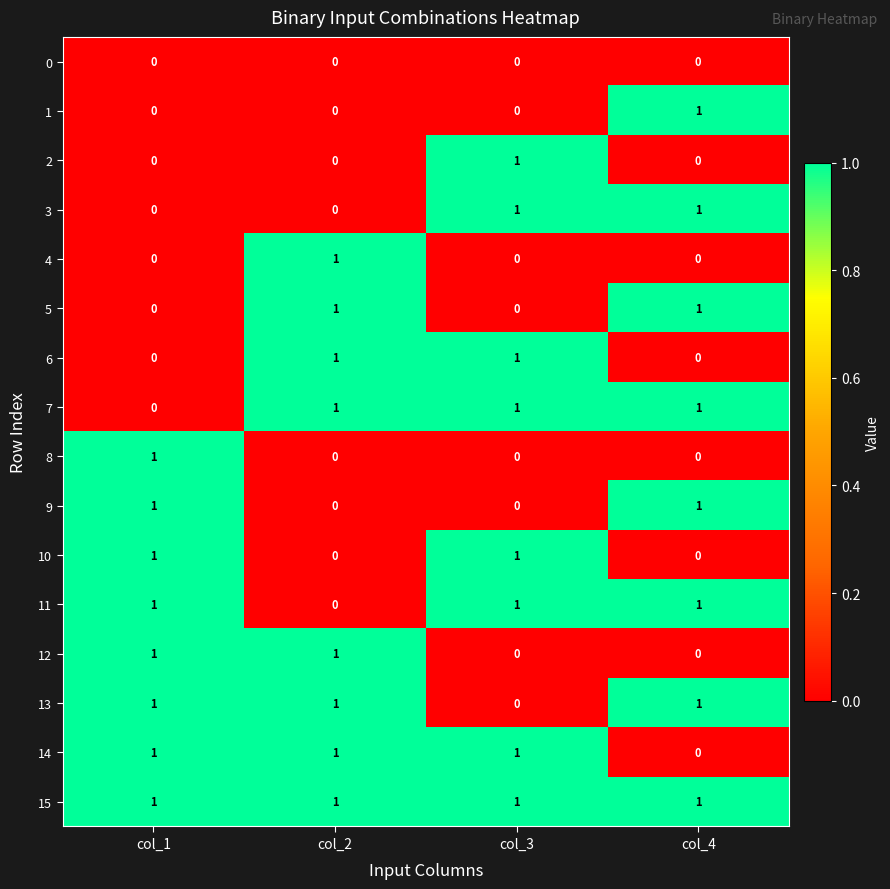

Which category has the highest value in the 4 series?

col_2